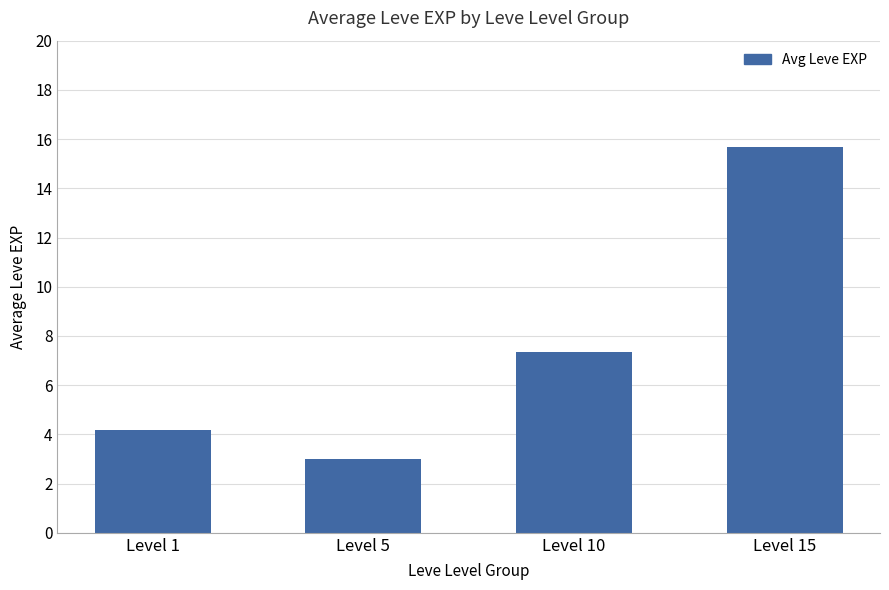

Which has a higher value, Level 15 or Level 1?

Level 15